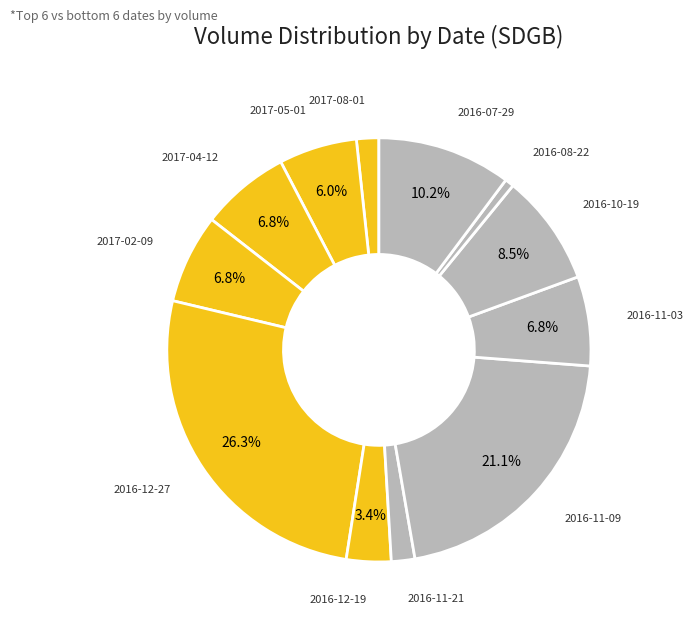

How many segments does this pie chart have?

12